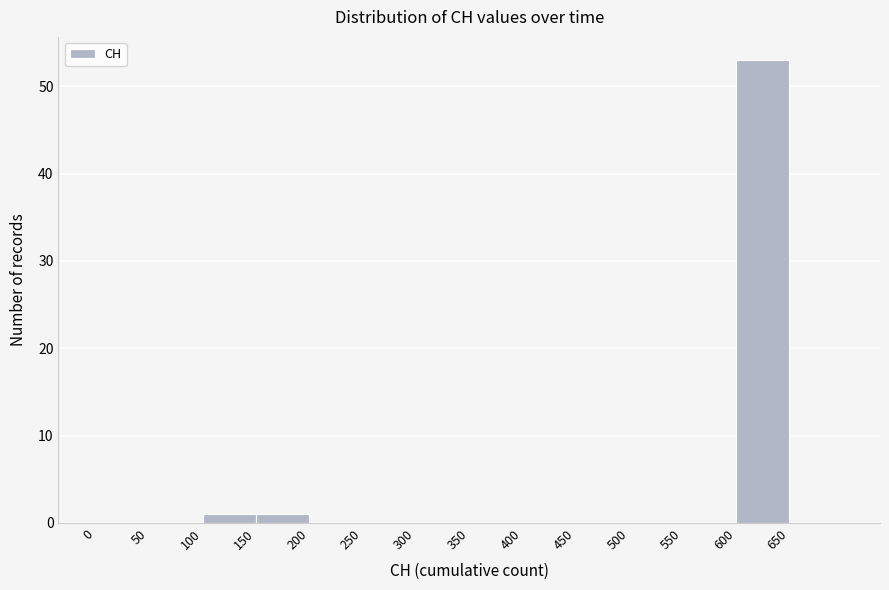

Reading left to right, transcribe this chart: for each bar, give the range it covers on the x-axis and its height. The values are not printed on the chart, so give them approximately, as read against the axis.

0 to 50: 0
50 to 100: 0
100 to 150: 1
150 to 200: 1
200 to 250: 0
250 to 300: 0
300 to 350: 0
350 to 400: 0
400 to 450: 0
450 to 500: 0
500 to 550: 0
550 to 600: 0
600 to 650: 53
650 to 700: 0